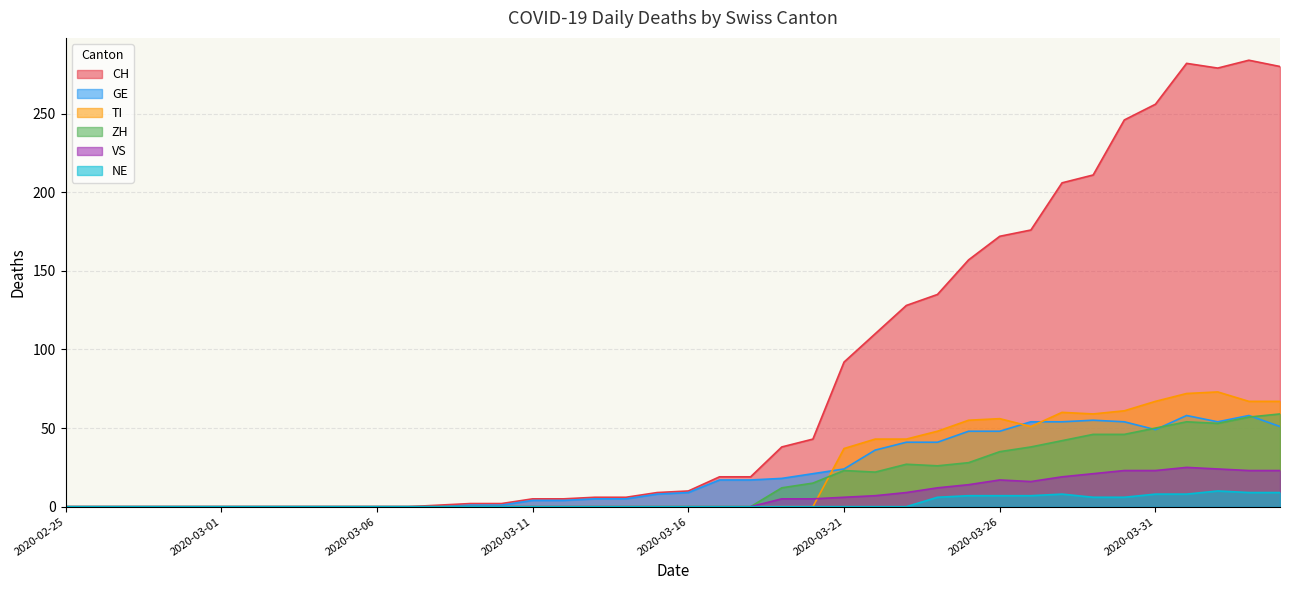

List the labels in order of VS value, largest first.

2020-04-01, 2020-04-02, 2020-03-30, 2020-03-31, 2020-04-03, 2020-04-04, 2020-03-29, 2020-03-28, 2020-03-26, 2020-03-27, 2020-03-25, 2020-03-24, 2020-03-23, 2020-03-22, 2020-03-21, 2020-03-19, 2020-03-20, 2020-02-25, 2020-02-26, 2020-02-27, 2020-02-28, 2020-02-29, 2020-03-01, 2020-03-02, 2020-03-03, 2020-03-04, 2020-03-05, 2020-03-06, 2020-03-07, 2020-03-08, 2020-03-09, 2020-03-10, 2020-03-11, 2020-03-12, 2020-03-13, 2020-03-14, 2020-03-15, 2020-03-16, 2020-03-17, 2020-03-18